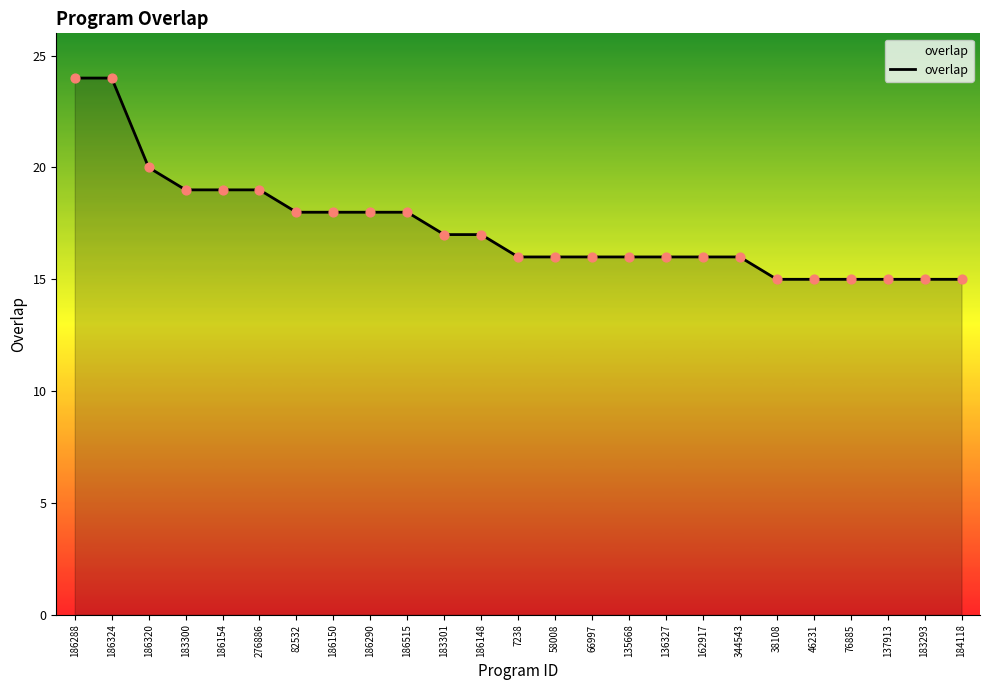

What is the change in value from 82532 to 183293?

-3